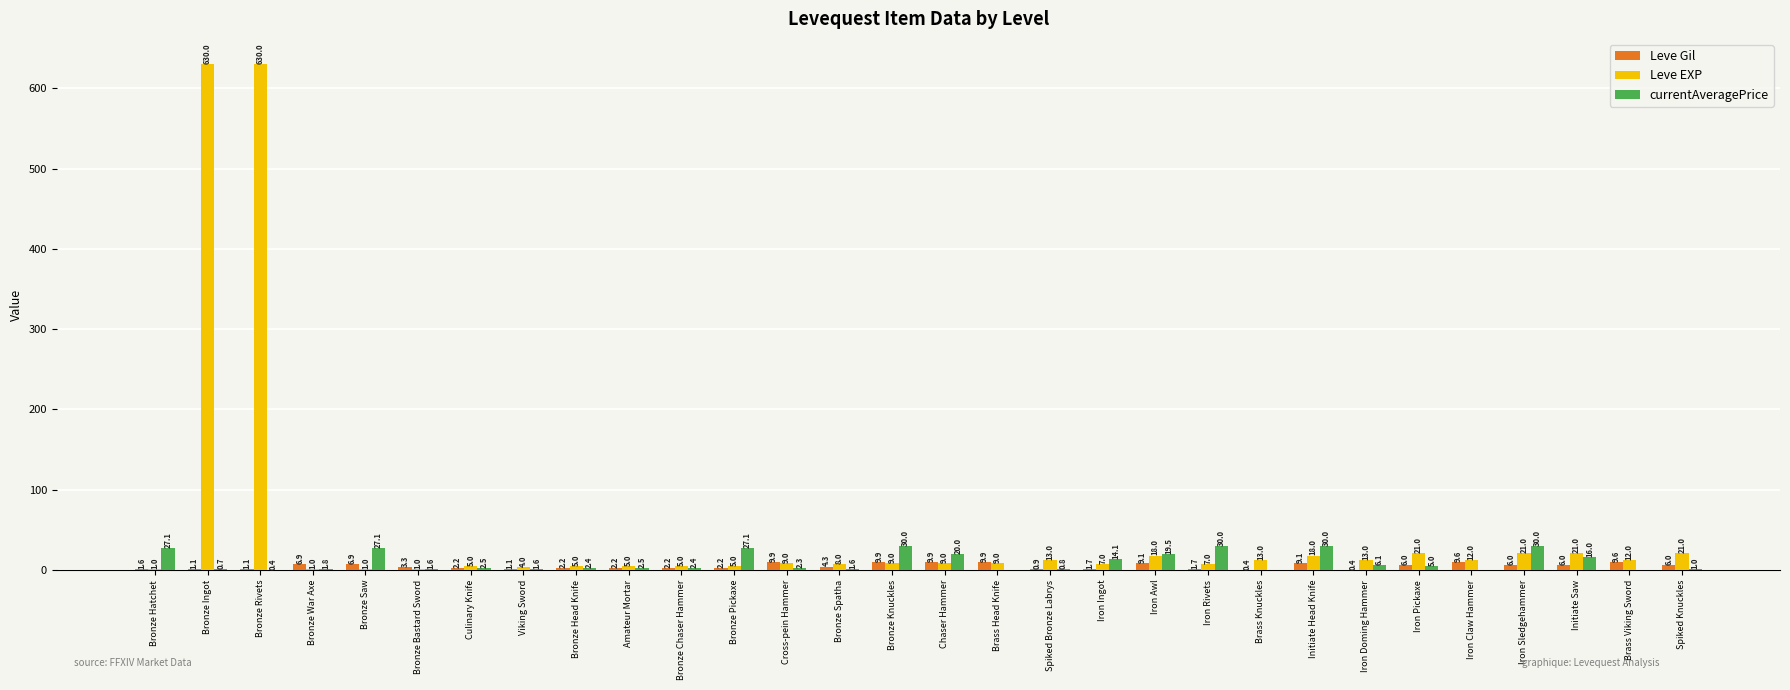

What is the greatest value displayed?

630.0